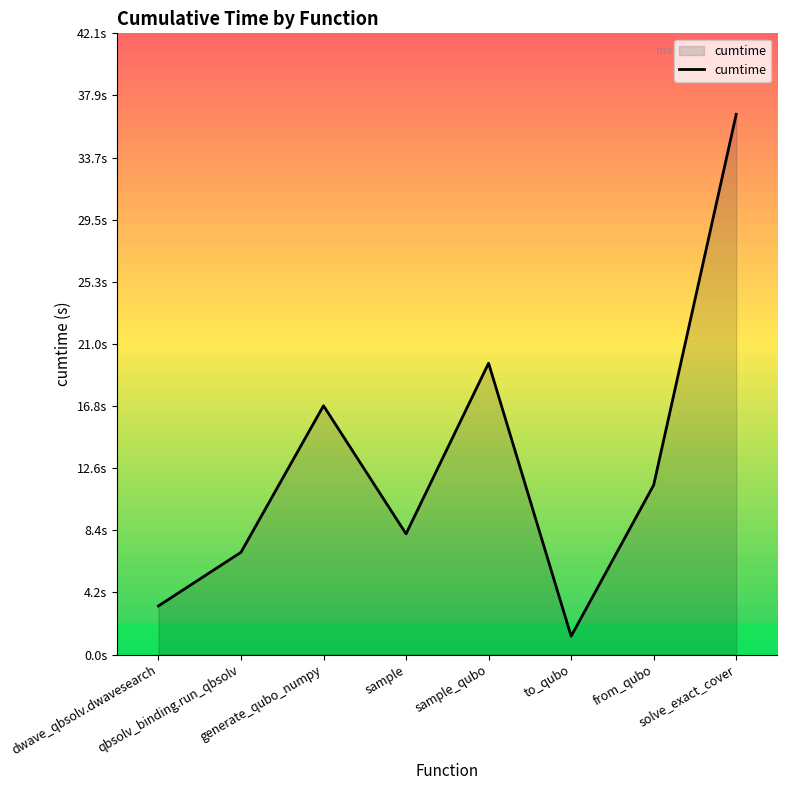

List the labels in order of value, smallest first.

to_qubo, dwave_qbsolv.dwavesearch, qbsolv_binding.run_qbsolv, sample, from_qubo, generate_qubo_numpy, sample_qubo, solve_exact_cover